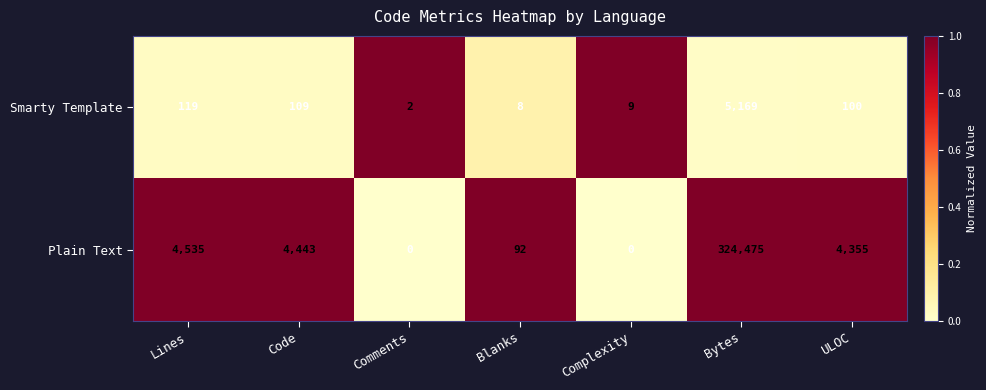

Rank the series by their maximum value, from highest to lowest.

Plain Text, Smarty Template